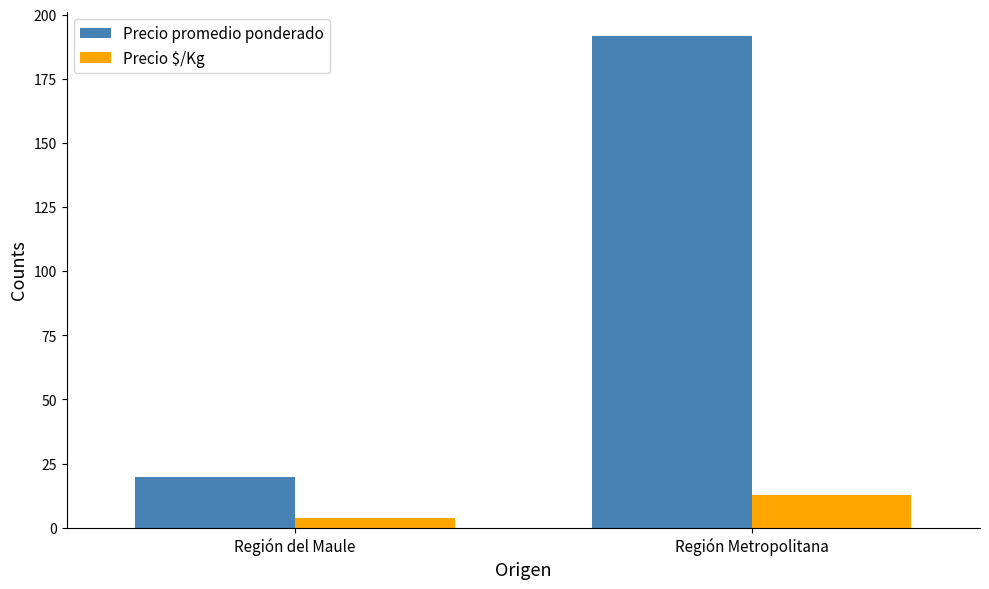

How many categories are shown in the chart?

2